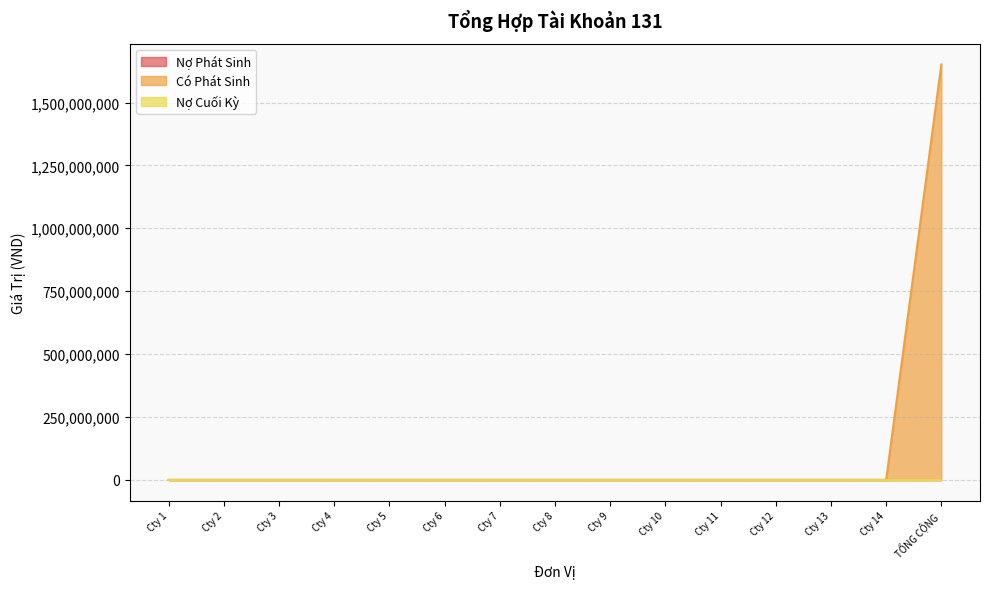

List the labels in order of Nợ Cuối Kỳ value, largest first.

Cty 1, Cty 2, Cty 3, Cty 4, Cty 5, Cty 6, Cty 7, Cty 8, Cty 9, Cty 10, Cty 11, Cty 12, Cty 13, Cty 14, TỔNG CỘNG